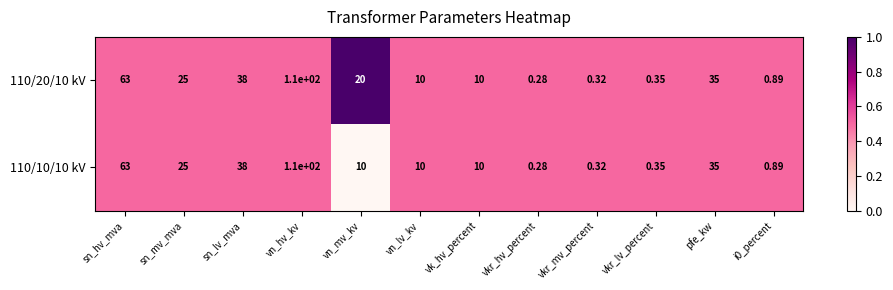

What is the total value across all series at sn_lv_mva?

76.0